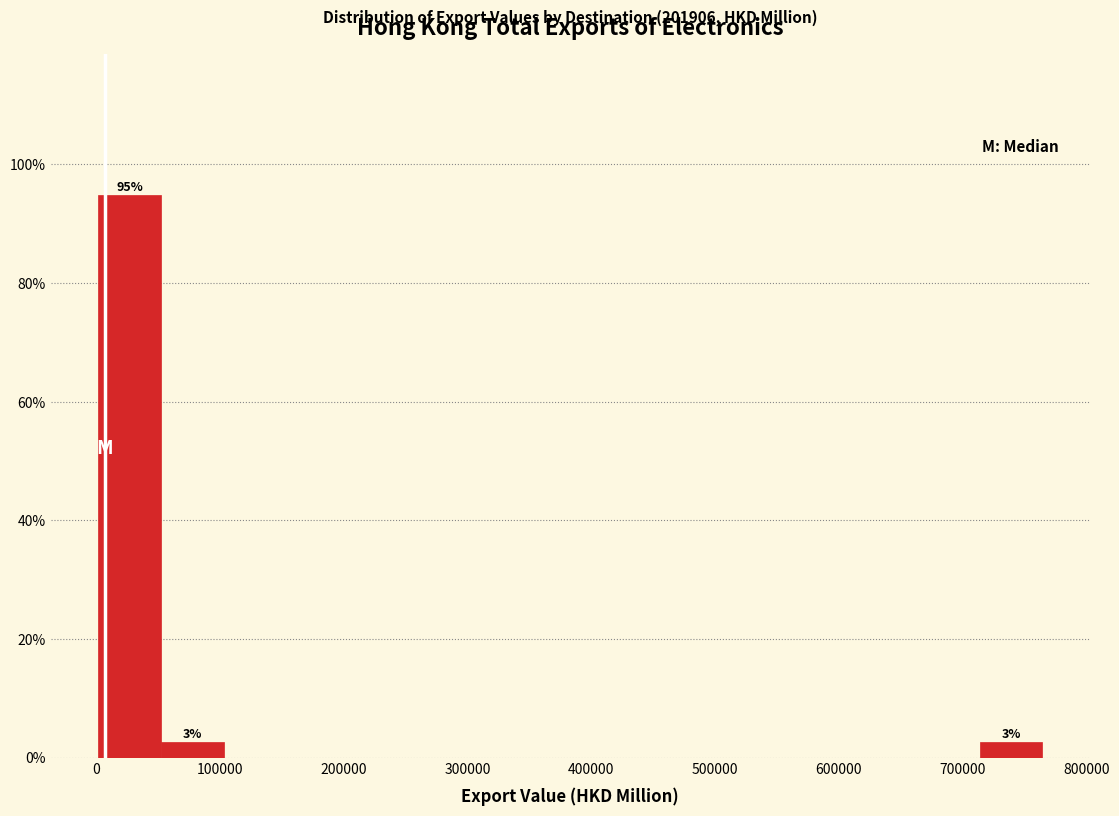

Which range on the x-axis has the tallest bar?

0 to 50000